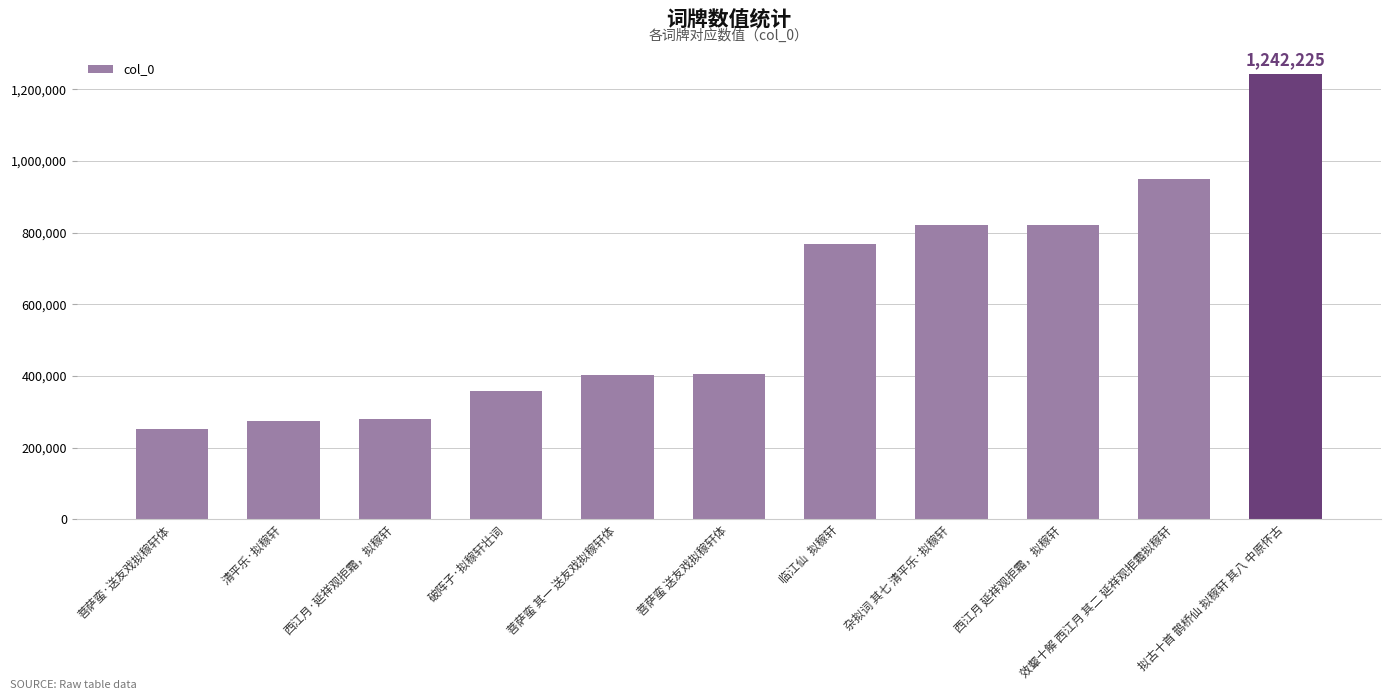

The chart shows a value of 1242225 at 拟古十首 鹊桥仙 拟稼轩 其八 中原怀古. True or false?

True